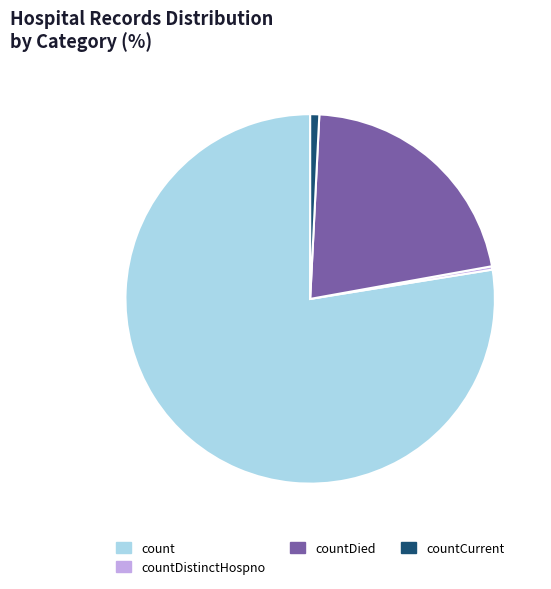

The countDied slice represents 21% of the pie. True or false?

True